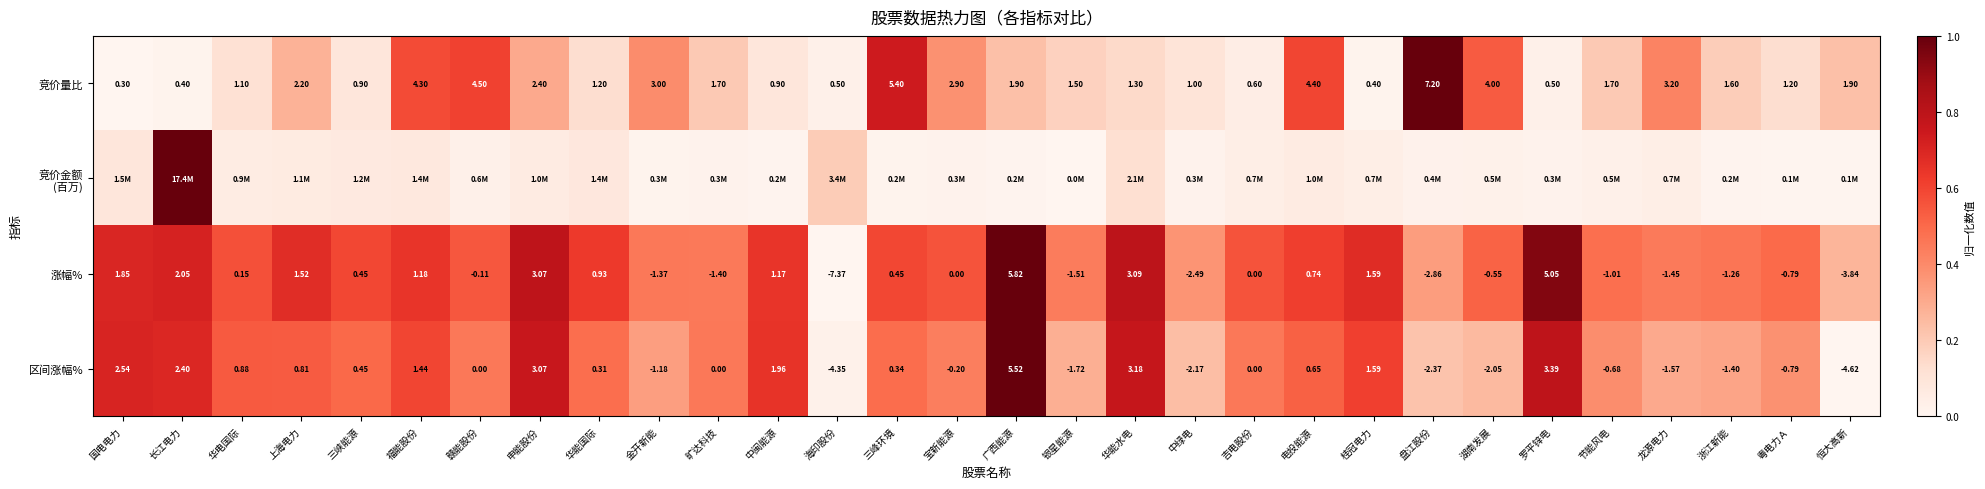

At which label does 竞价量比 reach its peak?

盘江股份